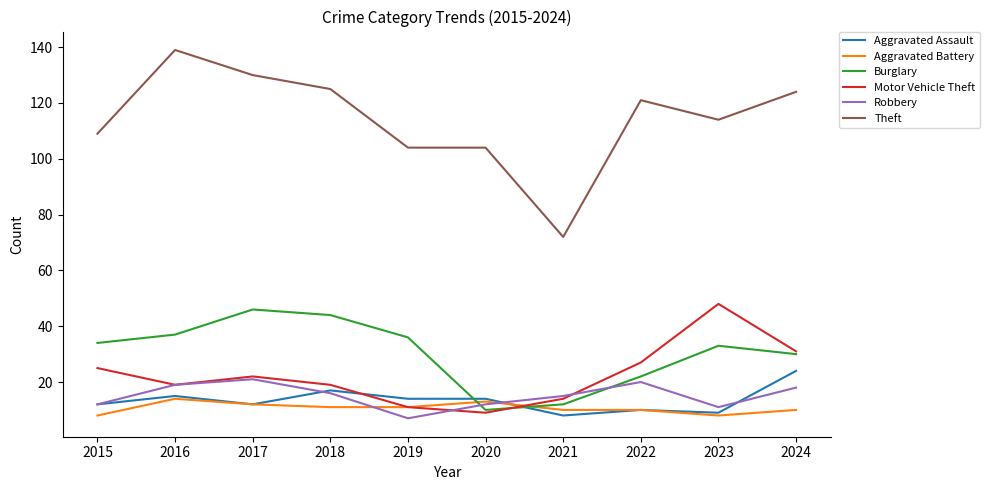

The value of Aggravated Battery at 2021 is 10. True or false?

True